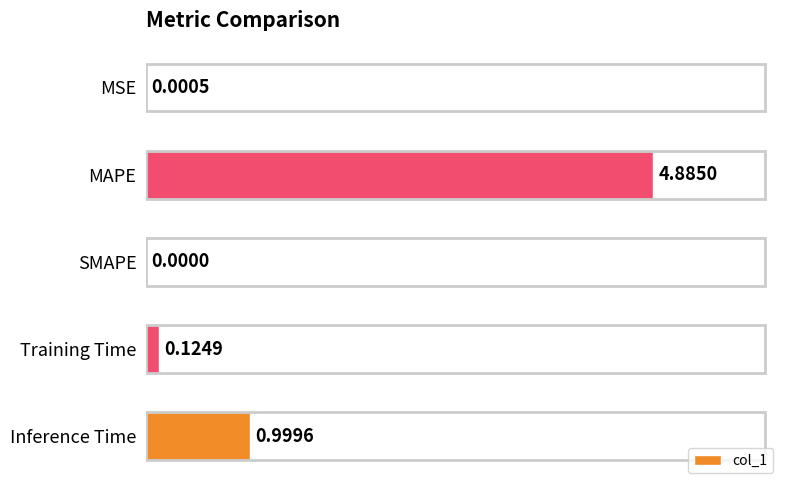

At which label is the value closest to 2?

Inference Time